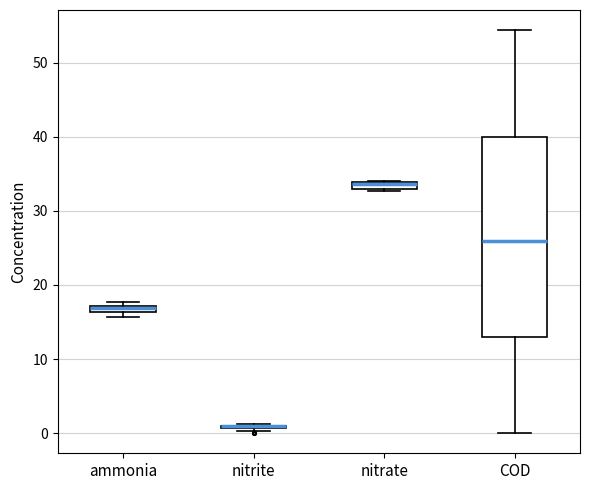

Where is the upper edge of the box for ammonia on the y-axis? The values are not printed on the chart, so give them approximately, as read against the axis.

17